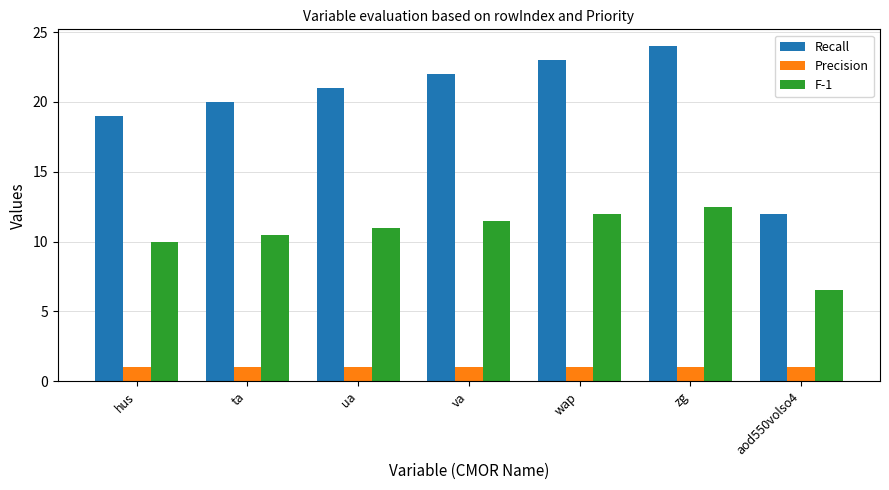

Read the Recall value at zg.

24.0